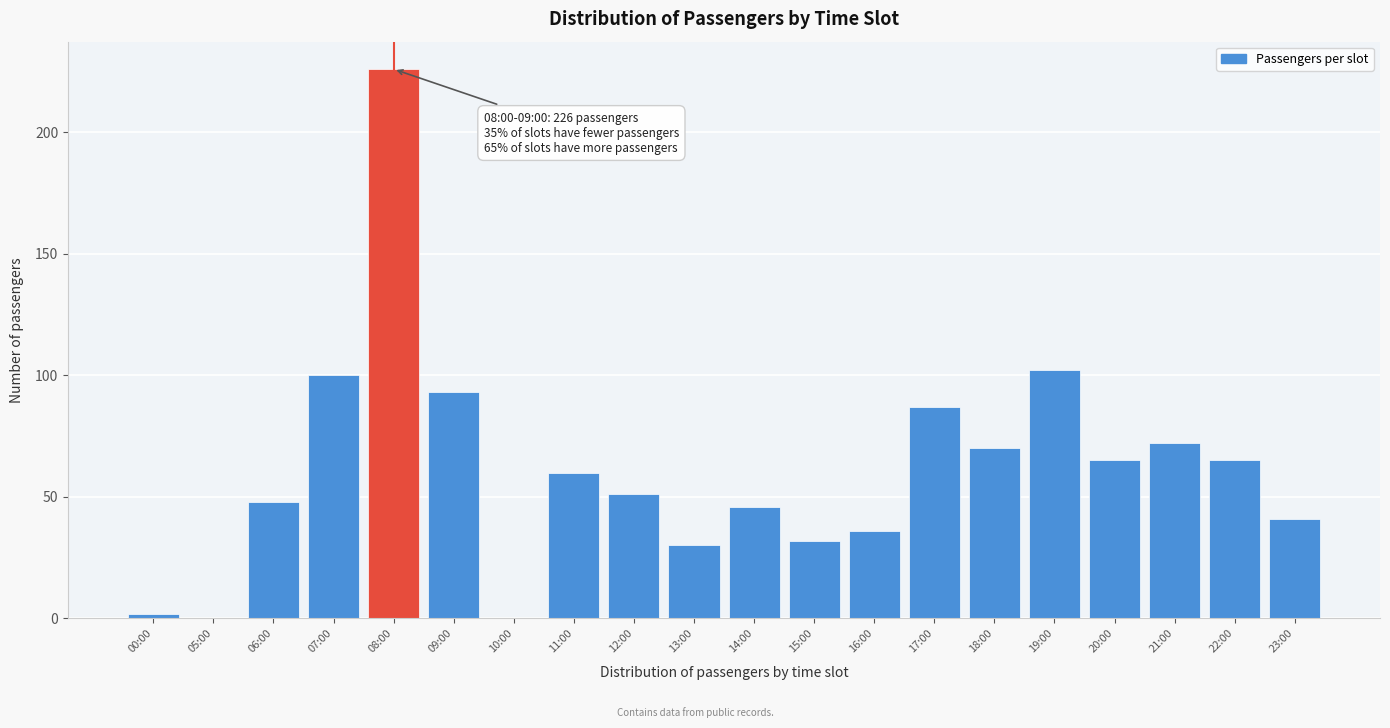

Reading left to right, list all the values displayed in this chart.

00:00=2	05:00=0	06:00=48	07:00=100	08:00=226	09:00=93	10:00=0	11:00=60	12:00=51	13:00=30	14:00=46	15:00=32	16:00=36	17:00=87	18:00=70	19:00=102	20:00=65	21:00=72	22:00=65	23:00=41